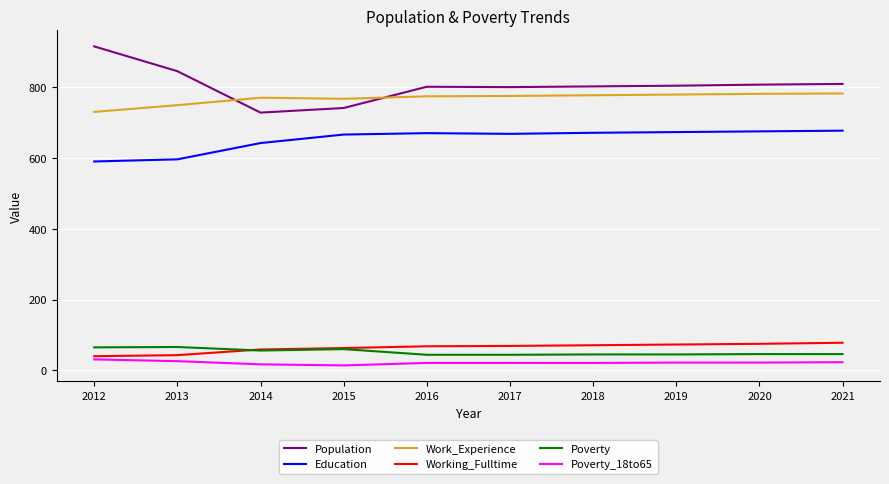

Rank the series by their maximum value, from highest to lowest.

Population, Work_Experience, Education, Working_Fulltime, Poverty, Poverty_18to65